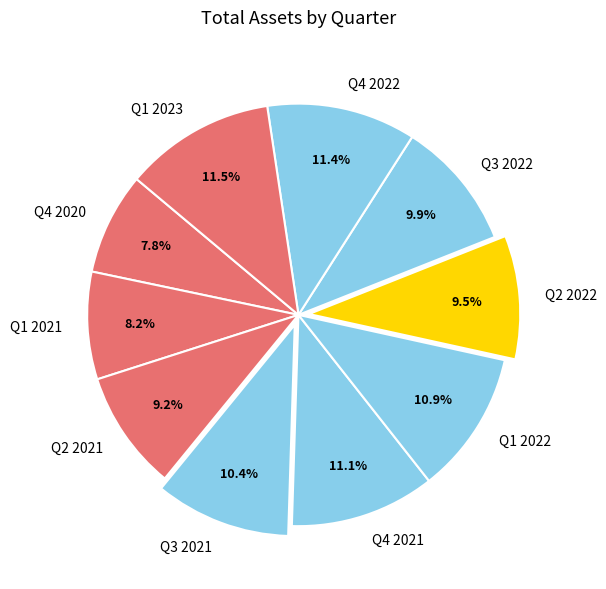

Is Q4 2021 the majority of the pie?

No